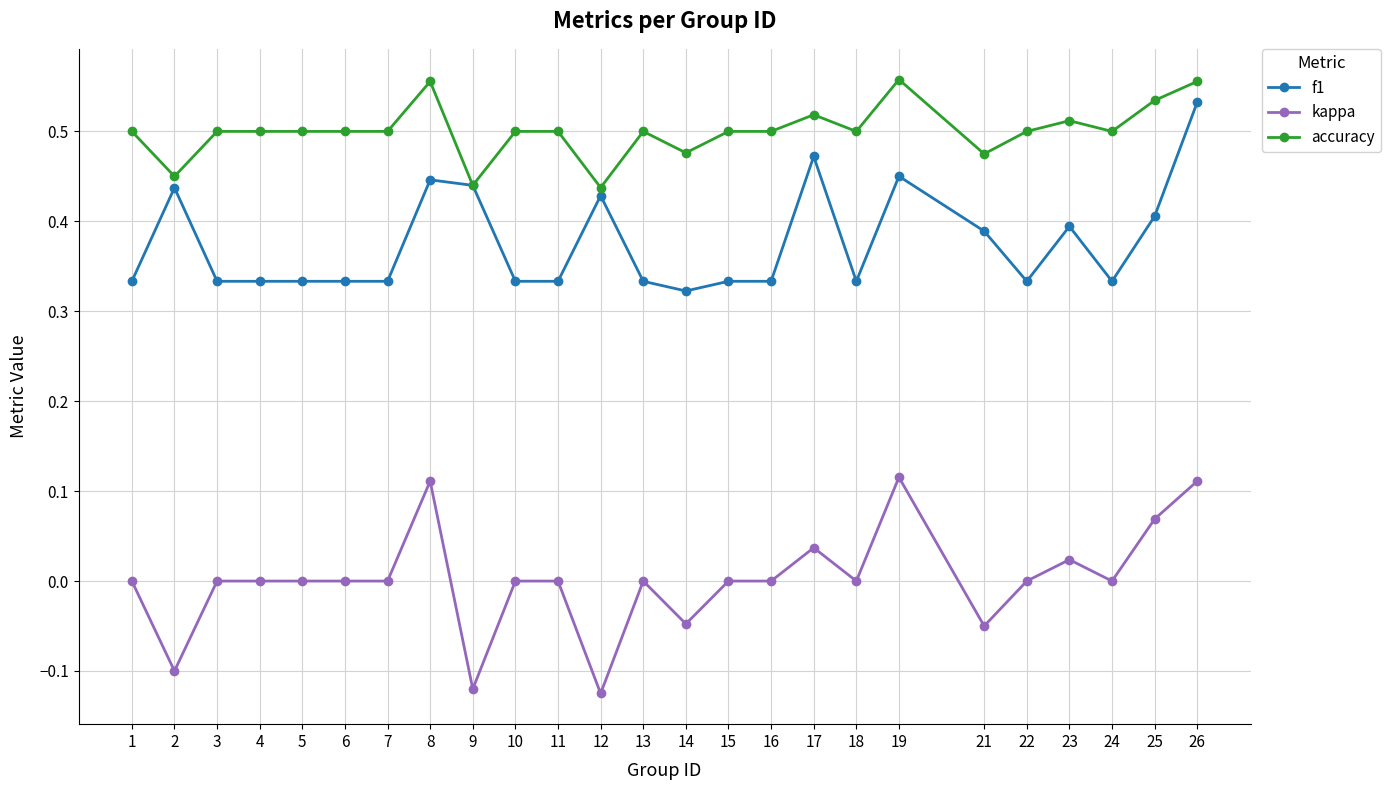

Where is the first local maximum for f1?

2